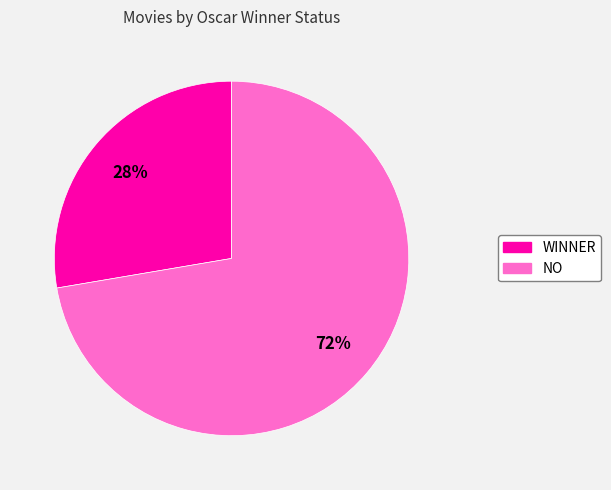

What percentage is the NO slice, to the nearest percent?

72%